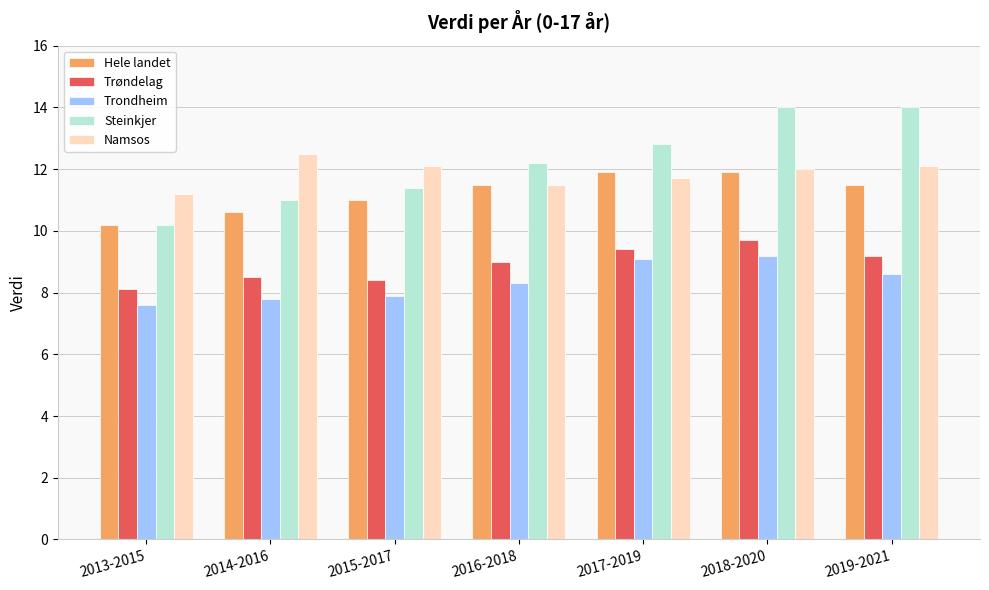

Is it true that Hele landet equals 4.6 at 2015-2017?

False